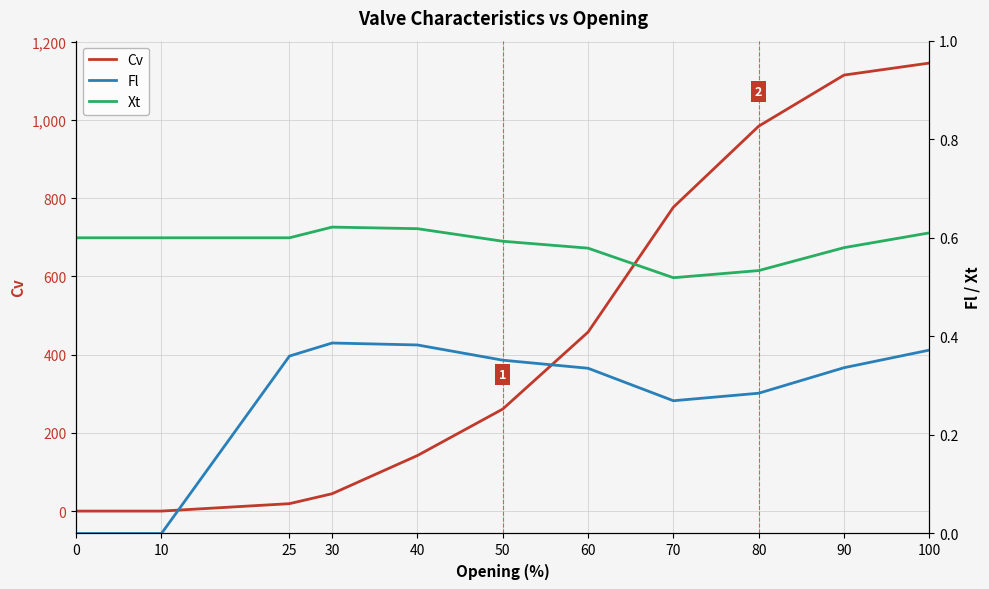

Which series changed the most between 10 and 100?

Cv